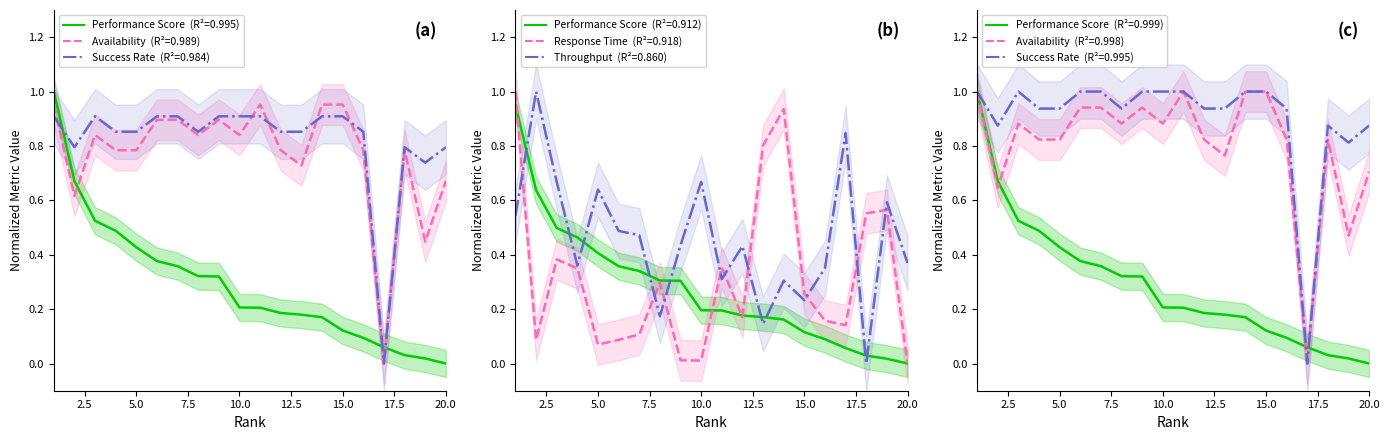

True or false: AV and SUCC intersect in this chart.

True